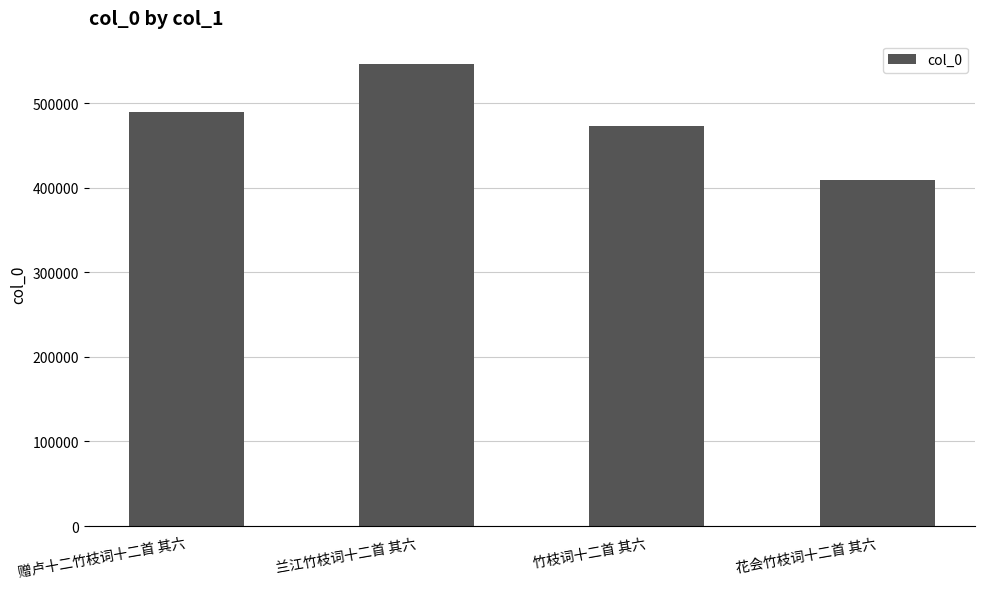

Which label corresponds to the largest value in the chart?

兰江竹枝词十二首 其六